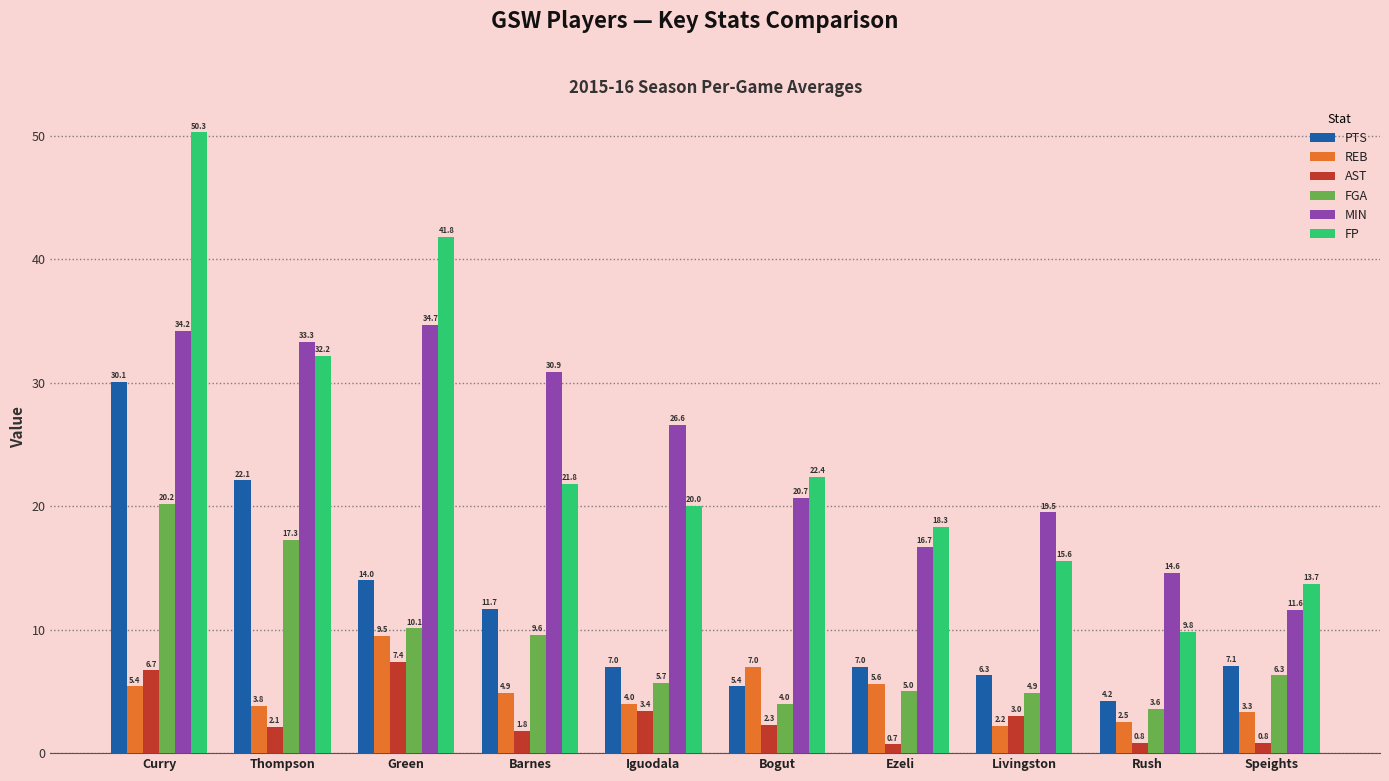

Reading right to left, extract all data points from this chart.

PTS: Speights=7.1	Rush=4.2	Livingston=6.3	Ezeli=7.0	Bogut=5.4	Iguodala=7.0	Barnes=11.7	Green=14.0	Thompson=22.1	Curry=30.1
REB: Speights=3.3	Rush=2.5	Livingston=2.2	Ezeli=5.6	Bogut=7.0	Iguodala=4.0	Barnes=4.9	Green=9.5	Thompson=3.8	Curry=5.4
AST: Speights=0.8	Rush=0.8	Livingston=3.0	Ezeli=0.7	Bogut=2.3	Iguodala=3.4	Barnes=1.8	Green=7.4	Thompson=2.1	Curry=6.7
FGA: Speights=6.3	Rush=3.6	Livingston=4.9	Ezeli=5.0	Bogut=4.0	Iguodala=5.7	Barnes=9.6	Green=10.1	Thompson=17.3	Curry=20.2
MIN: Speights=11.6	Rush=14.6	Livingston=19.5	Ezeli=16.7	Bogut=20.7	Iguodala=26.6	Barnes=30.9	Green=34.7	Thompson=33.3	Curry=34.2
FP: Speights=13.7	Rush=9.8	Livingston=15.6	Ezeli=18.3	Bogut=22.4	Iguodala=20.0	Barnes=21.8	Green=41.8	Thompson=32.2	Curry=50.3